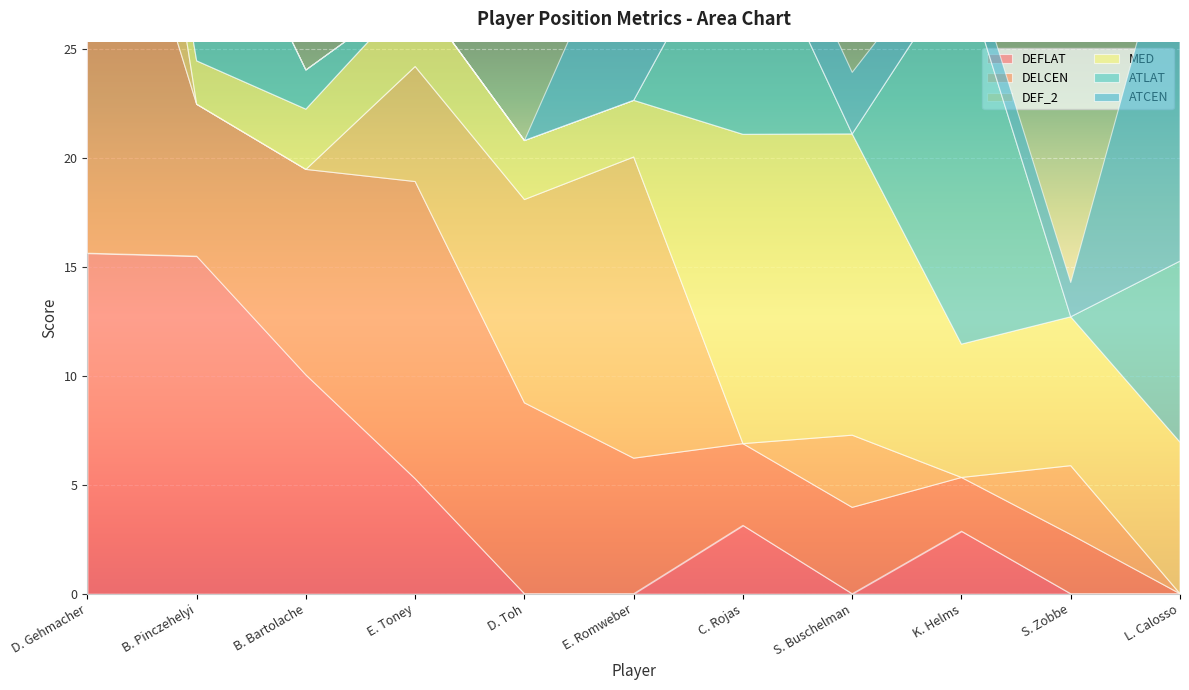

What position from the left is K. Helms?

9